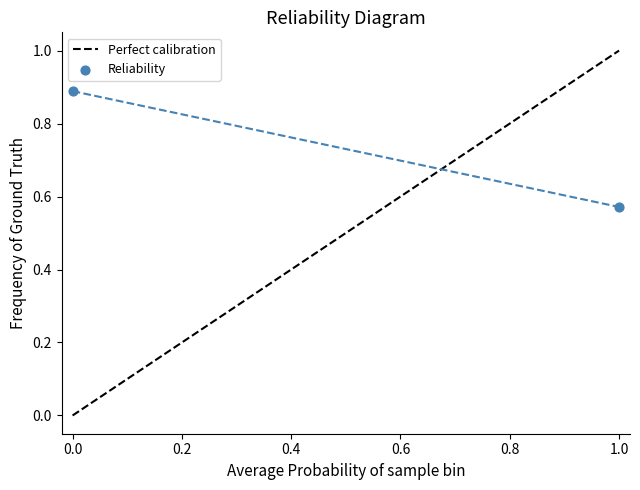

What is the average Y value?

0.7